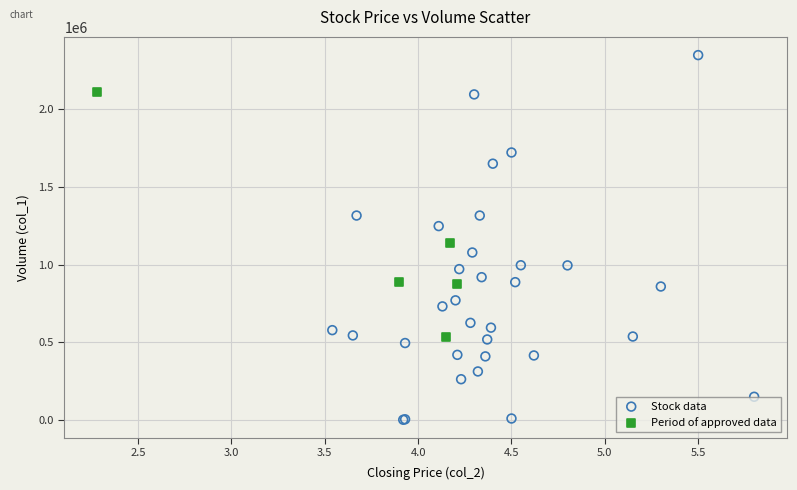

Which series reaches the maximum Y coordinate?

Stock data